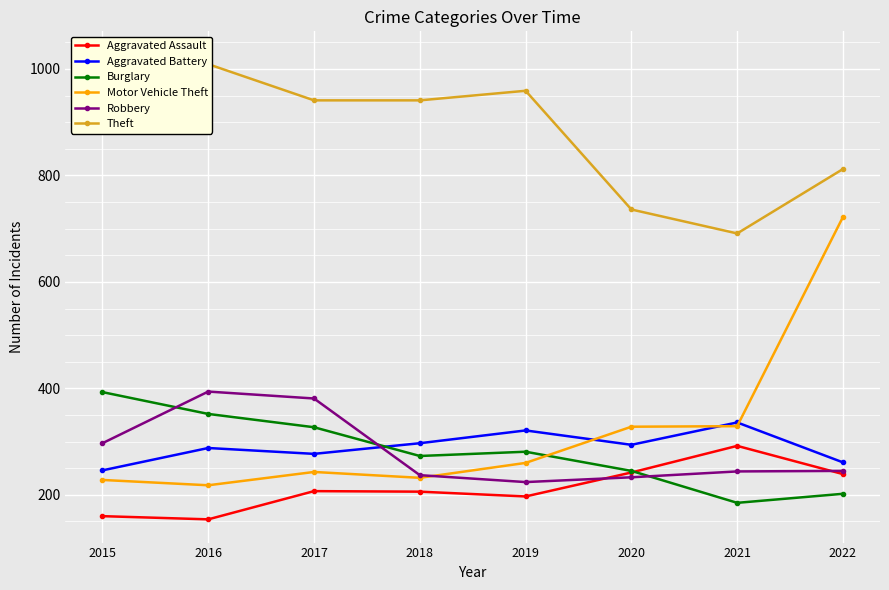

What value does the Aggravated Battery series have at 2019, to the nearest 5?

320